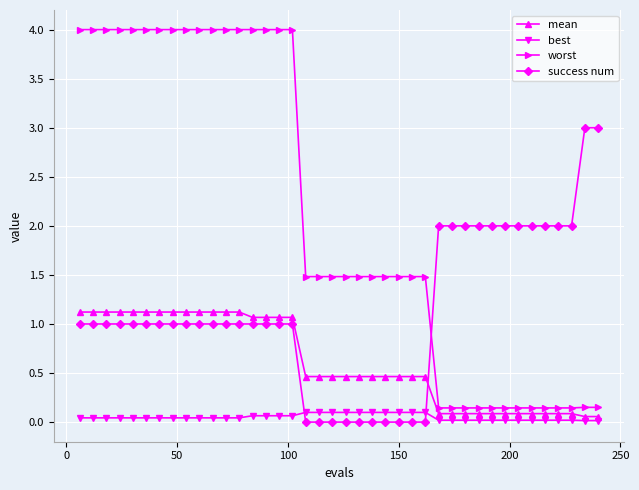

Rank the series by their average value, from highest to lowest.

worst, success num, mean, best